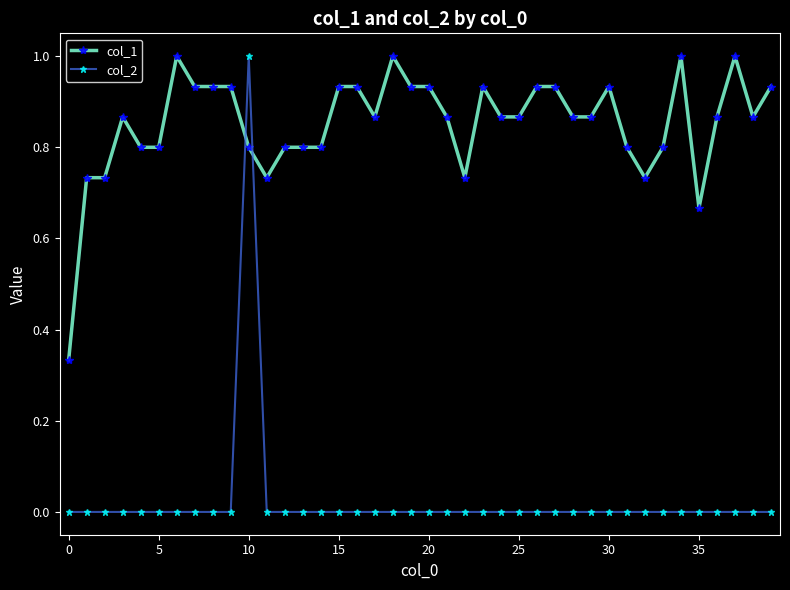

Which series has the widest spread of values?

col_2